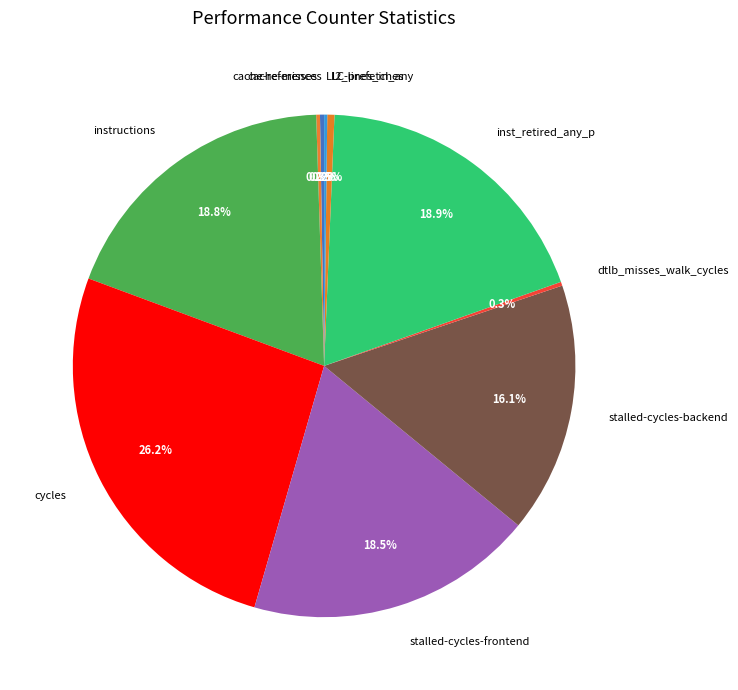

Does inst_retired_any_p represent more than half of the total?

No